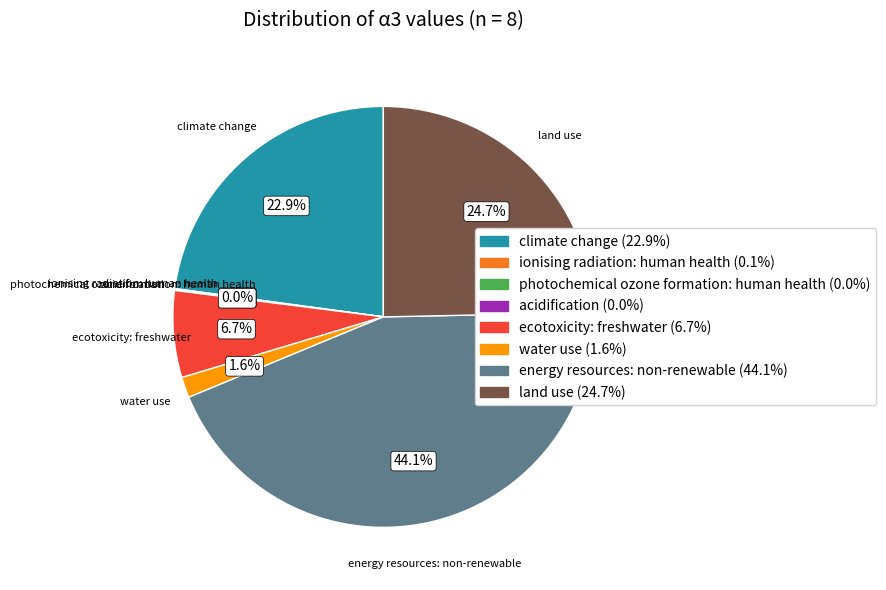

Is there any slice that represents more than half of the pie?

No